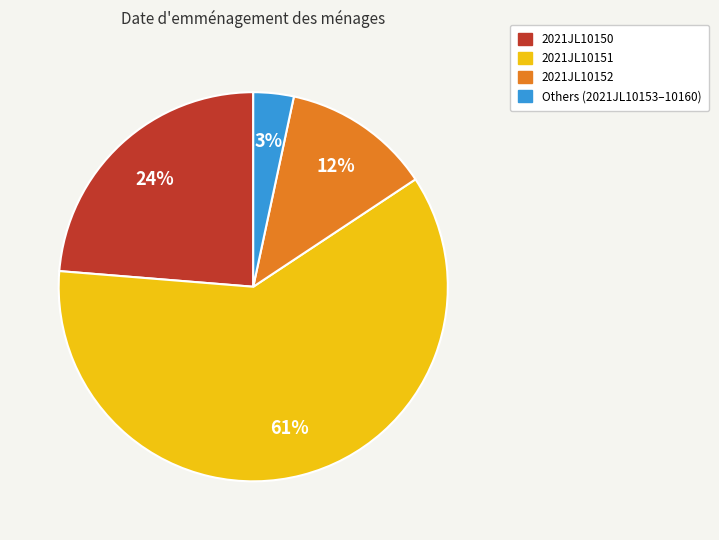

How many segments does this pie chart have?

4